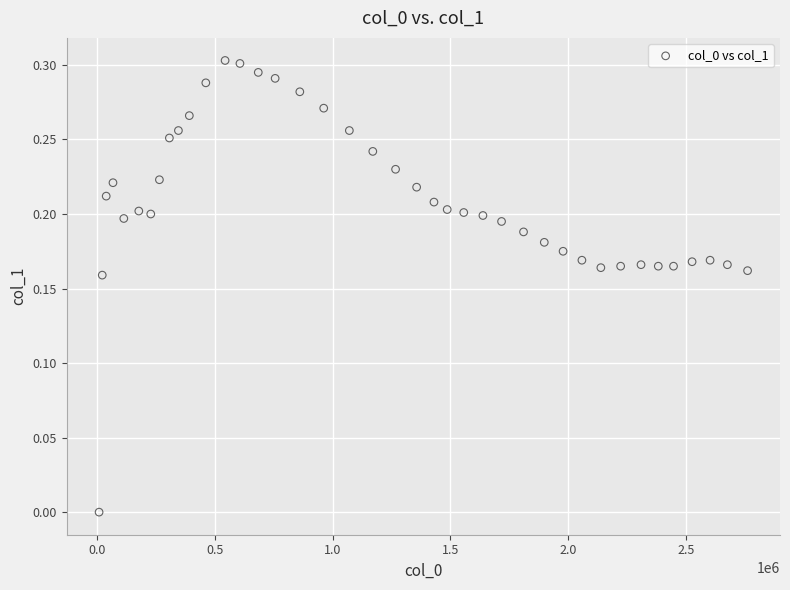

What is the range of X values (max minus min)?

2753366.0